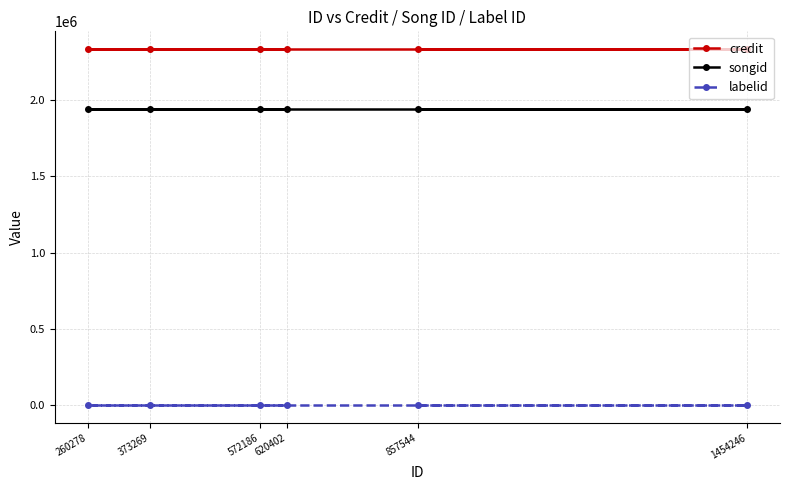

Between 260278 and 857544, which is larger?

260278